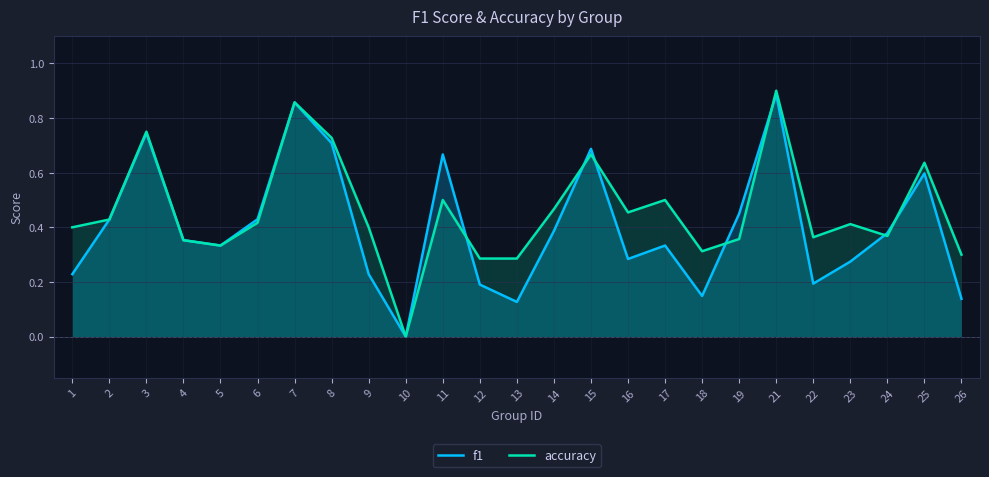

At which category is the sum across all series the highest?

21